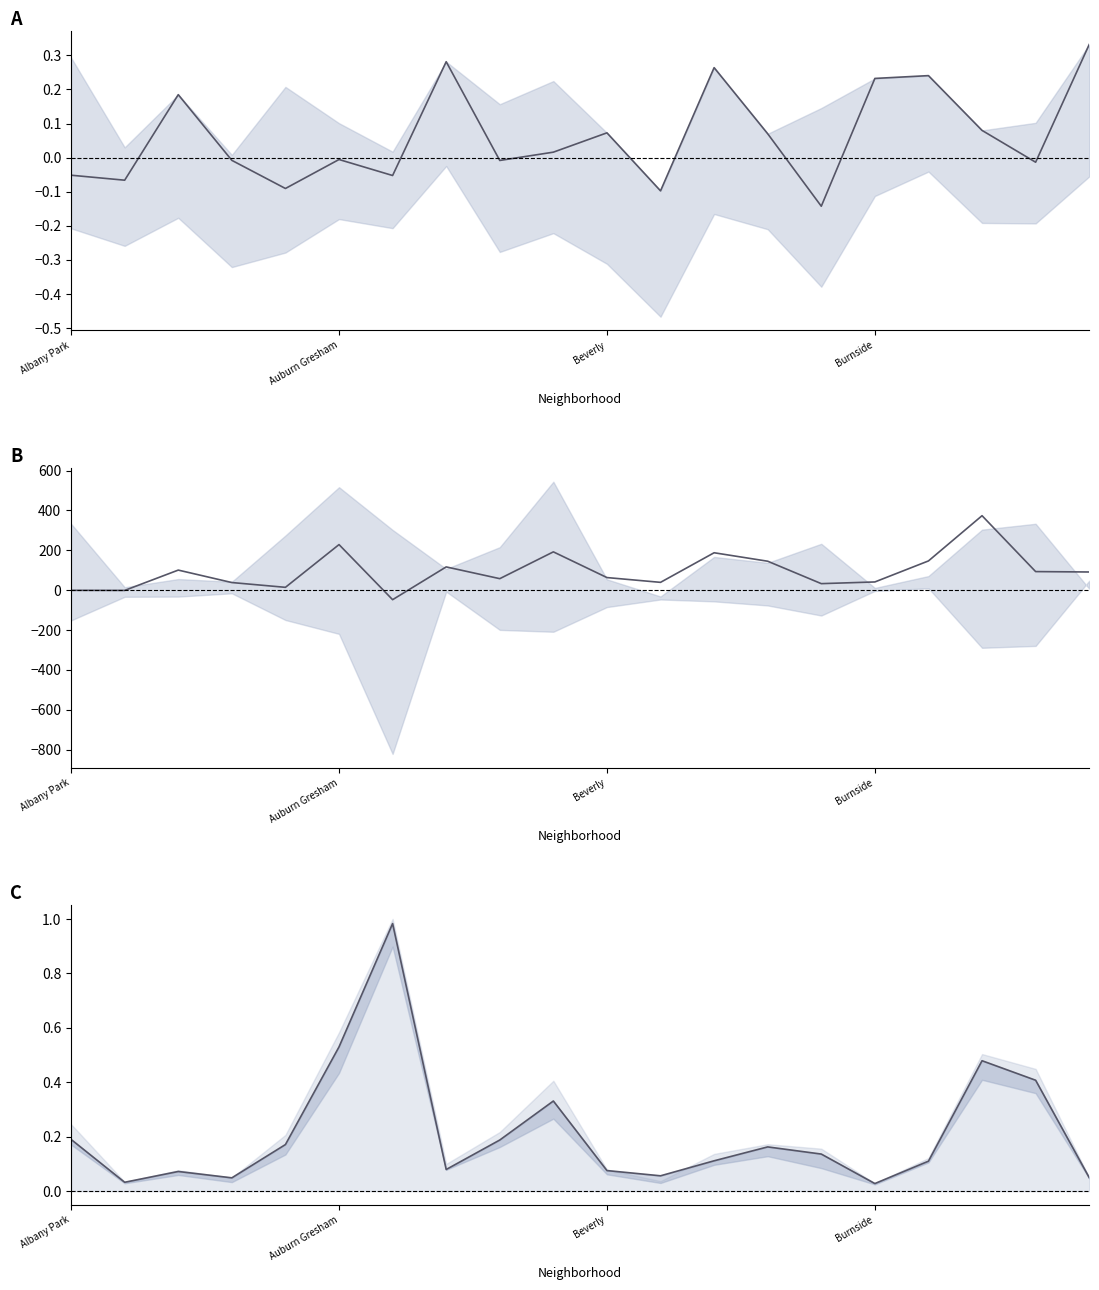

What is the difference between the maximum and minimum values in the 2022 vs mean series?

421.5